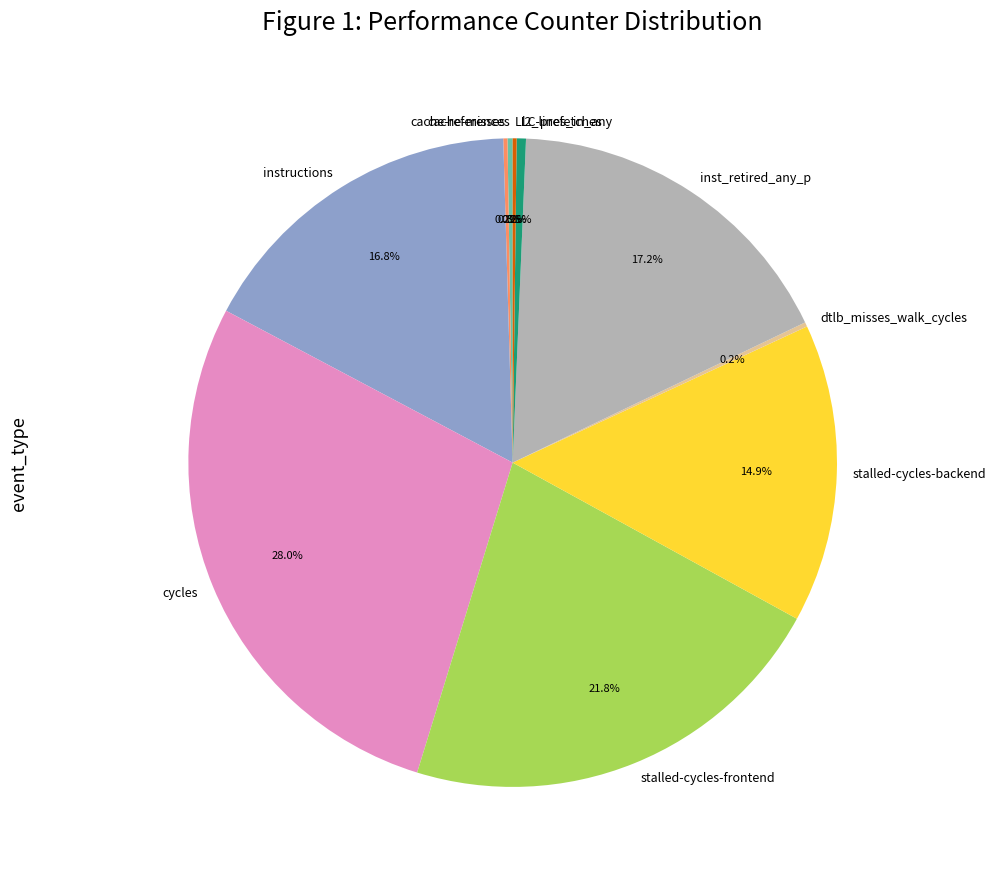

What portion of the pie excludes stalled-cycles-backend?

85.1%